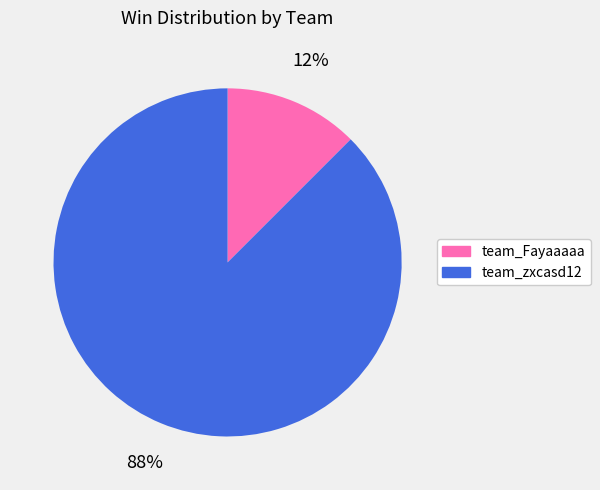

Does any single category account for the majority?

Yes